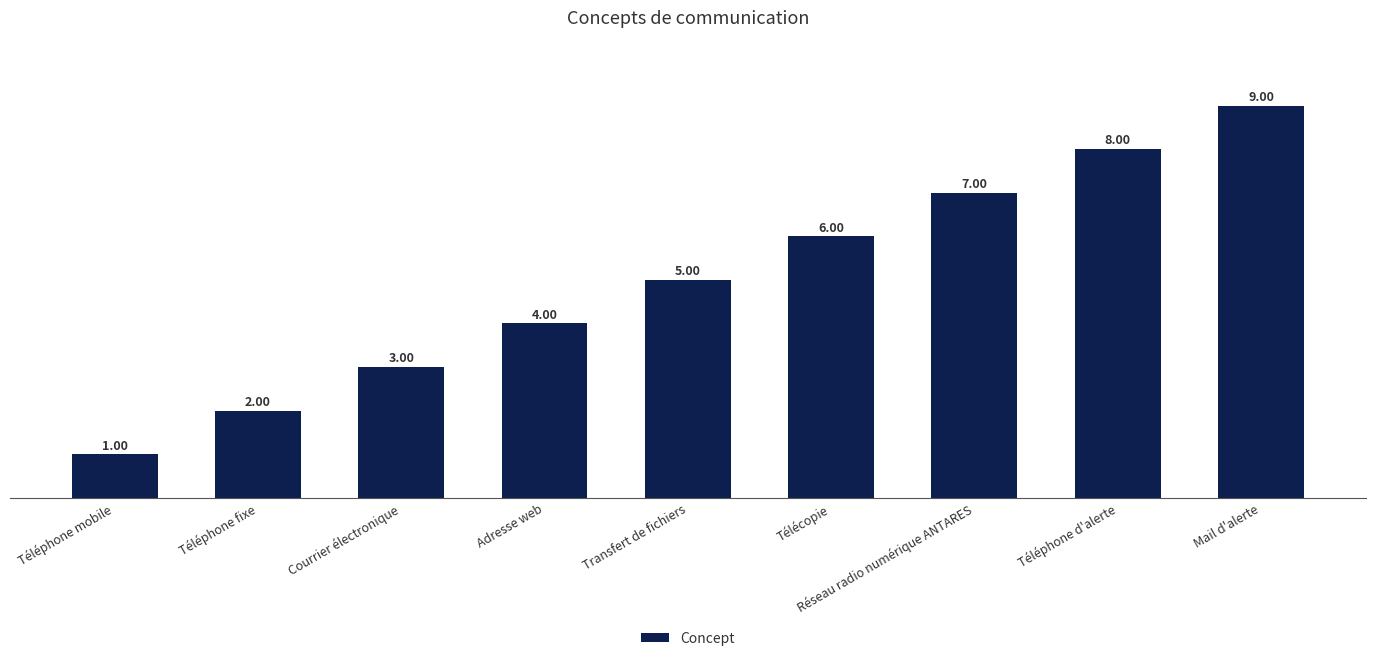

Reading left to right, extract all data points from this chart.

1	2	3	4	5	6	7	8	9